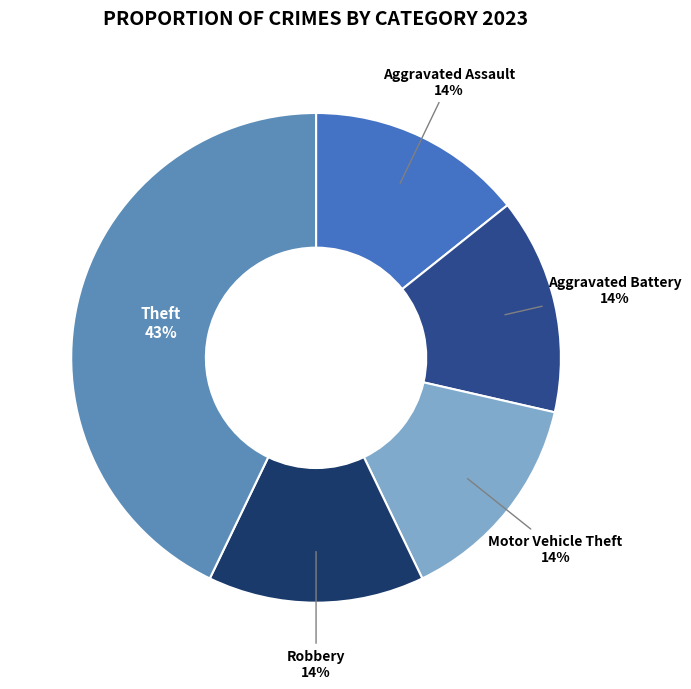

What percentage is the Aggravated Battery slice, to the nearest percent?

14%